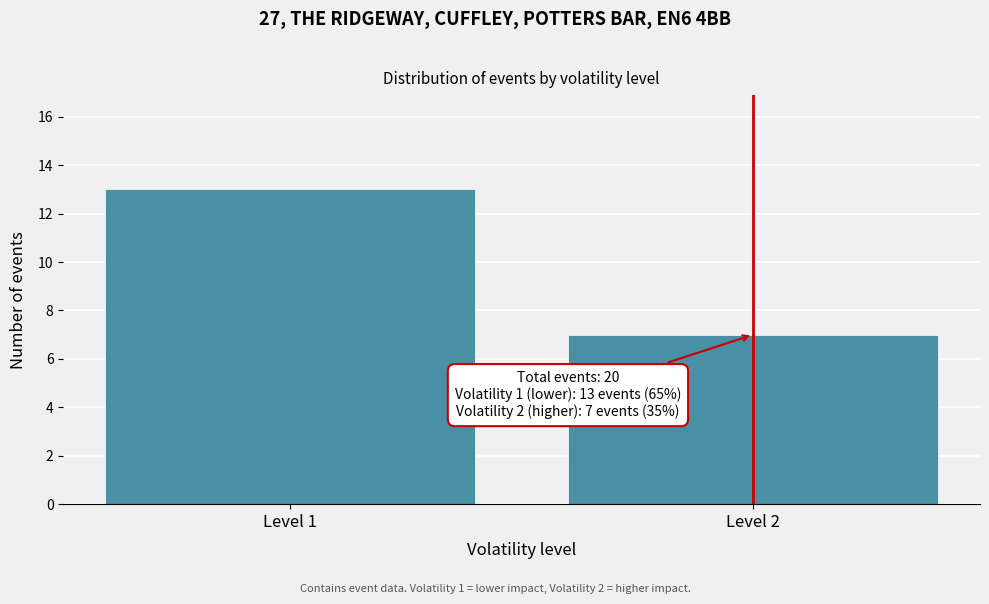

Reading right to left, list all the values displayed in this chart.

7	13